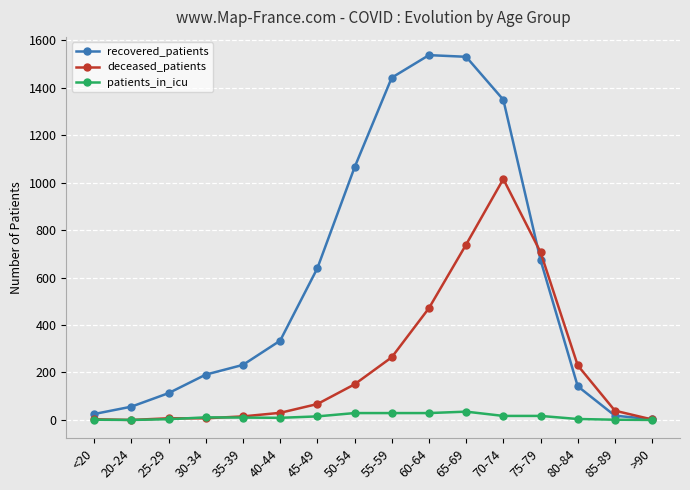

Which category has the highest value in the deceased_patients series?

70-74